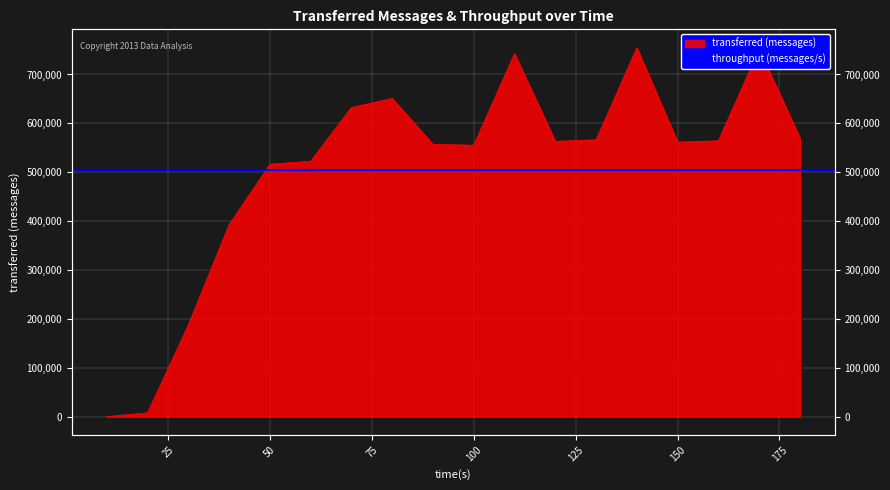

What is the ratio of the value at 130 to the value at 150?

1.0